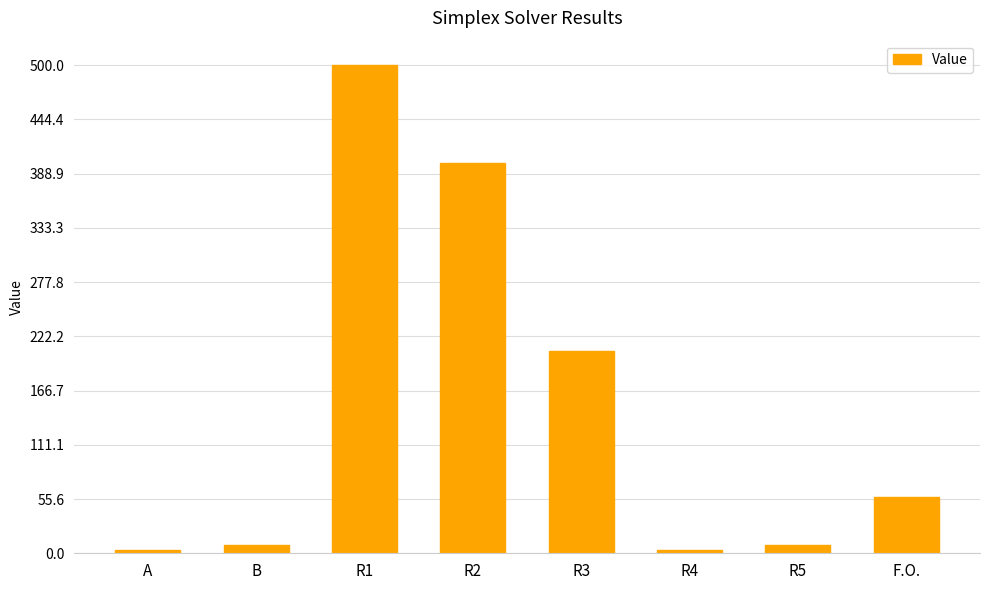

The value at R2 is 277.5. True or false?

False